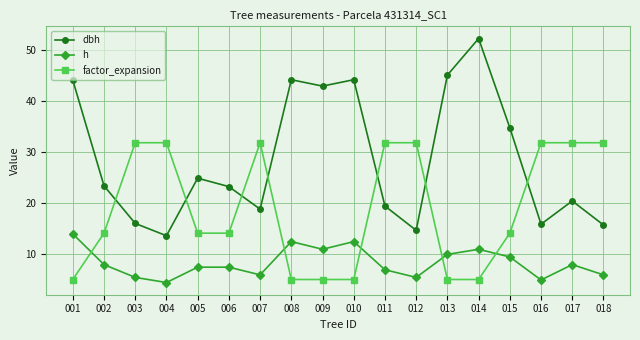

What is the minimum value shown in the chart?

4.5